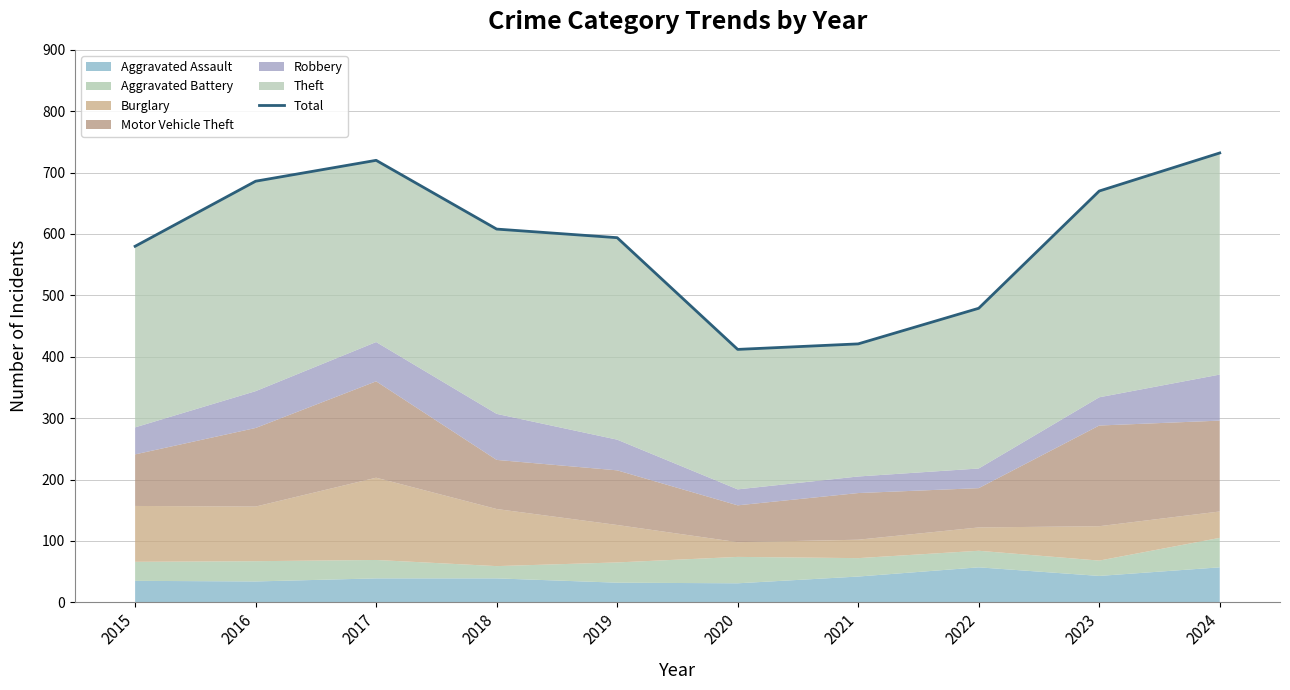

What is the sum of all values?

5902